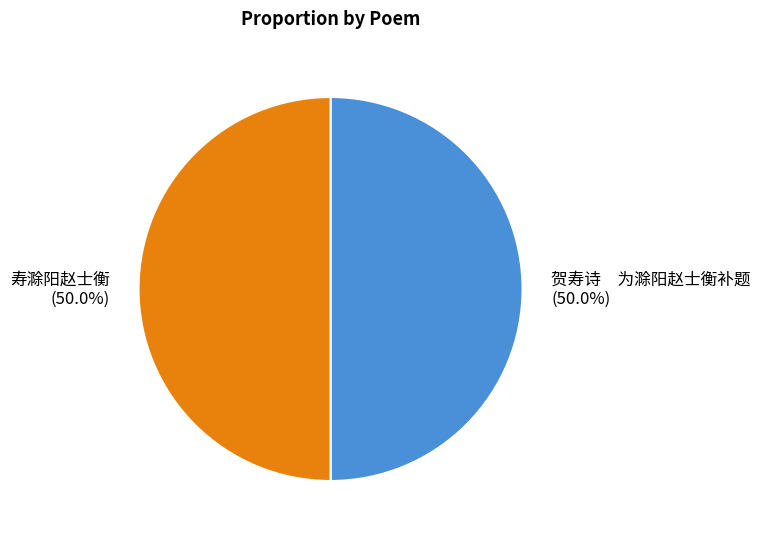

Approximately how many times larger is the value at 贺寿诗 为滁阳赵士衡补题 compared to 寿滁阳赵士衡?

1.0